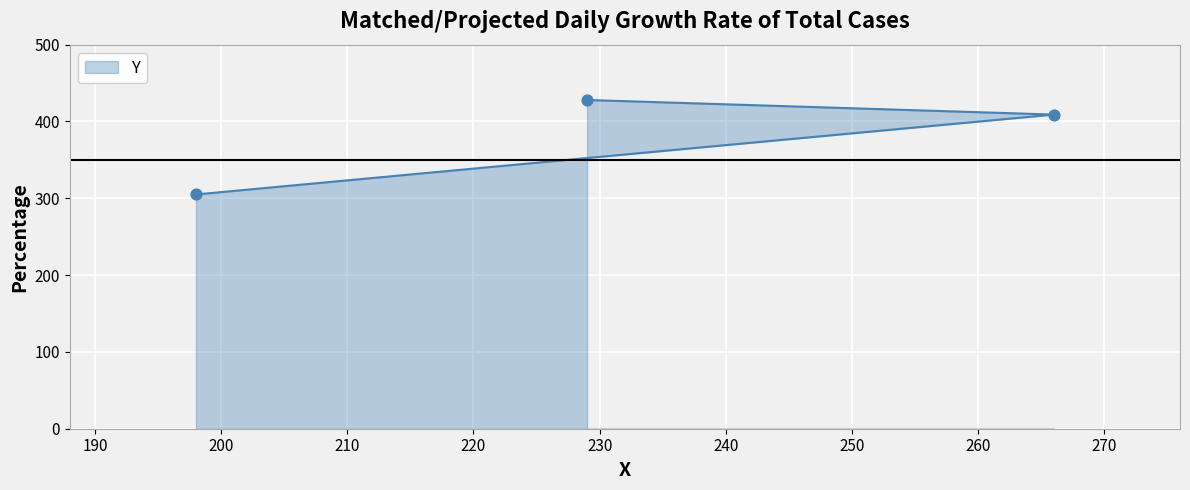

What is the change in value from 198 to 229?

+123